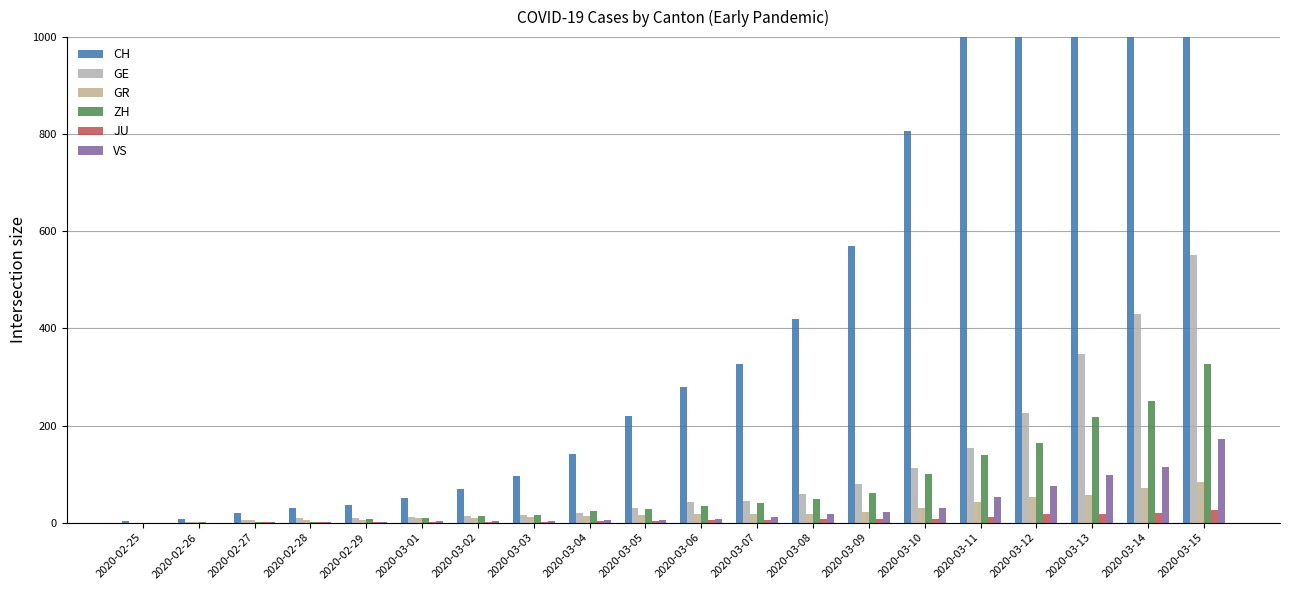

What are all the series names shown in the legend?

CH, GE, GR, ZH, JU, VS